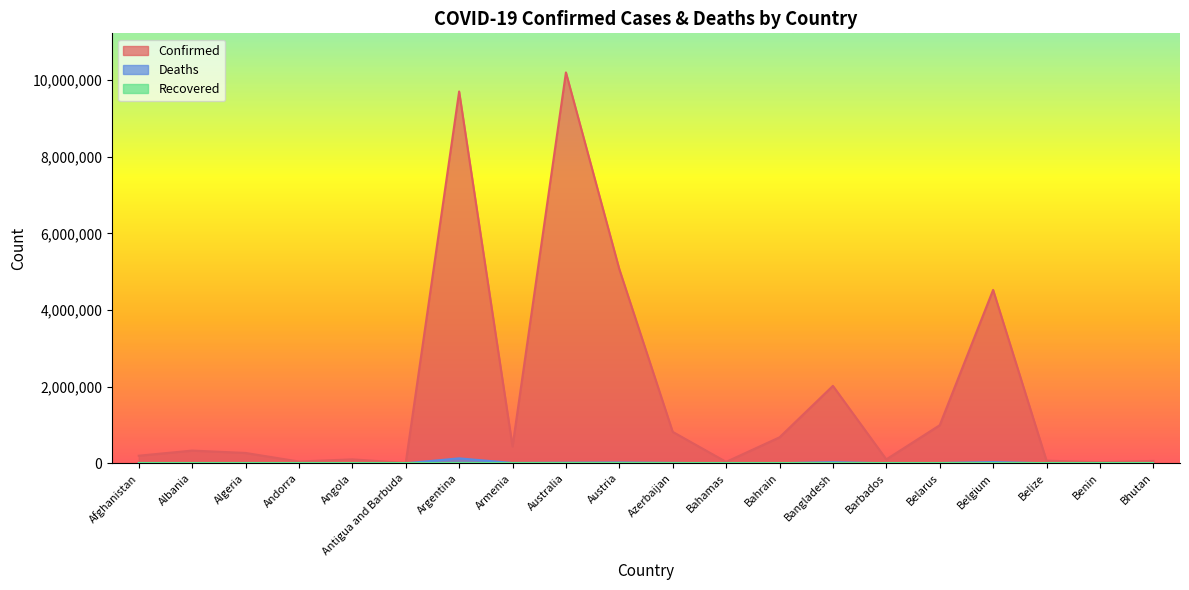

Which label corresponds to the smallest value in the chart?

Bhutan